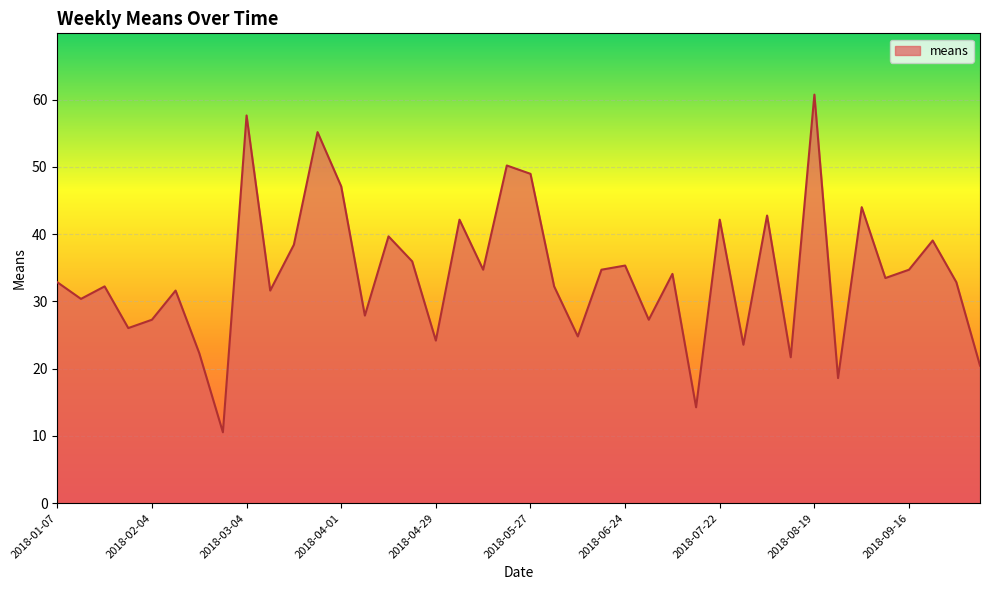

What is the difference between the maximum and minimum values?

50.2